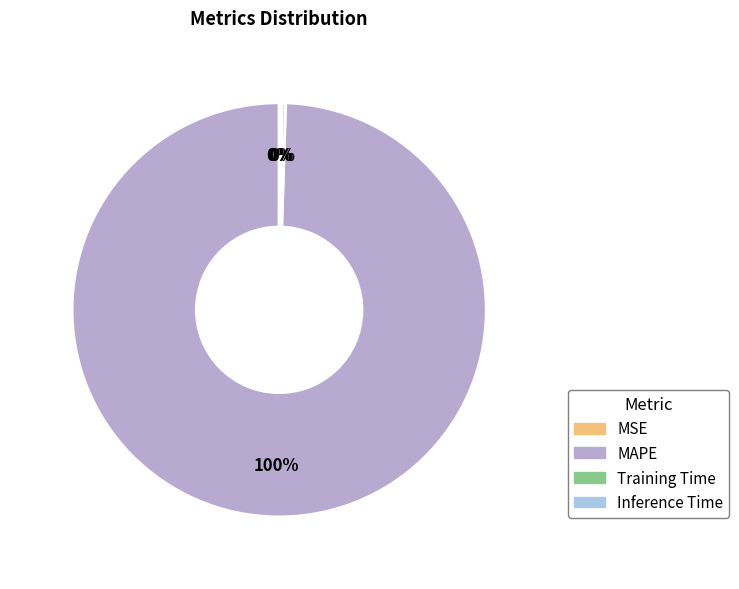

Which category has the biggest portion of the pie?

MAPE